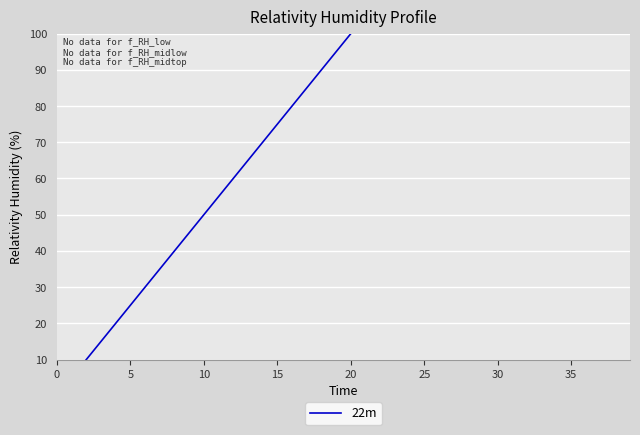

What is the sum of all values?

3900